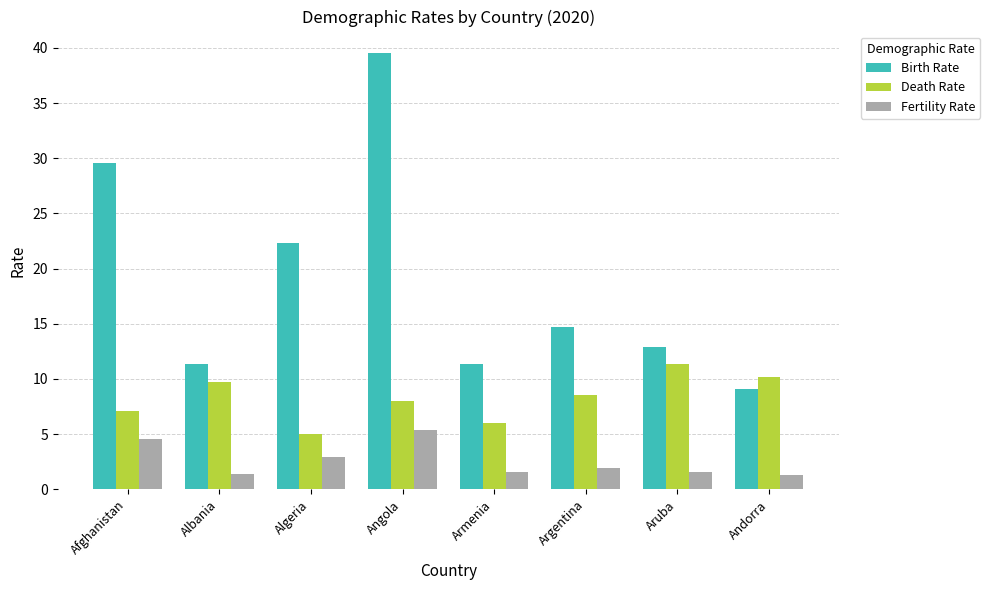

The Death Rate series shows 5.3 at Angola. True or false?

False